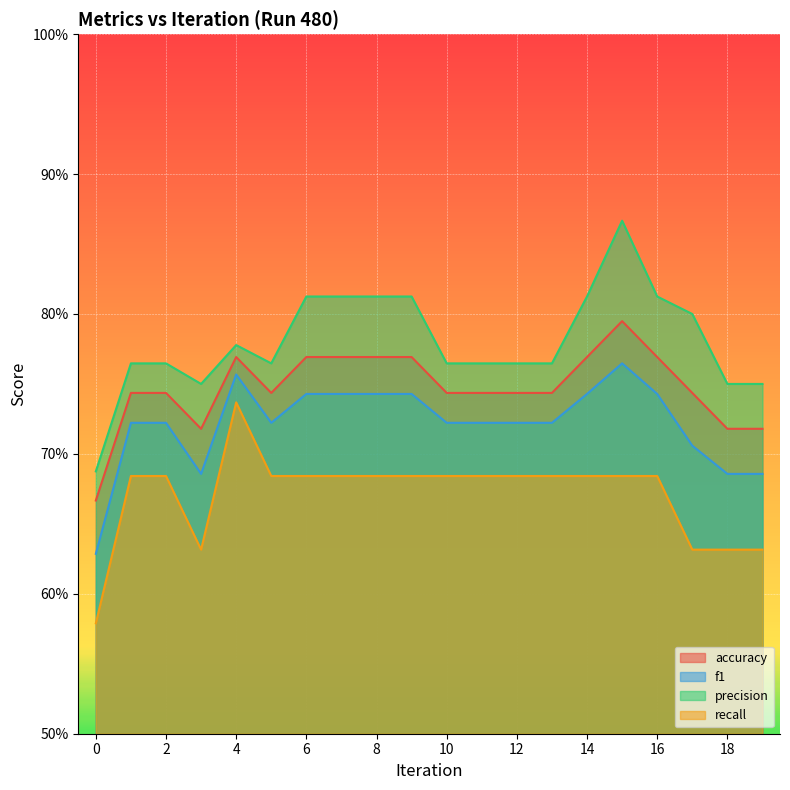

Which has a higher value, 18 or 15?

15